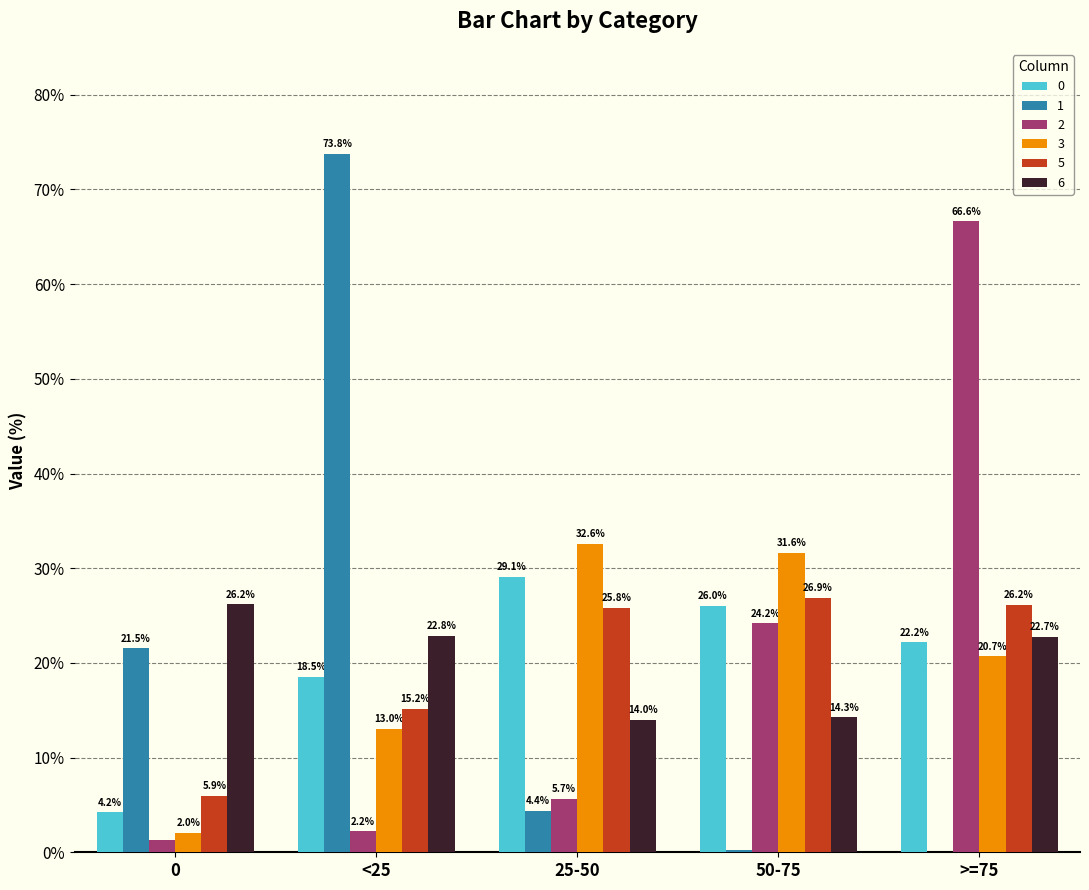

Is the value of 2 at 0 greater than the value of 1 at 25-50?

No